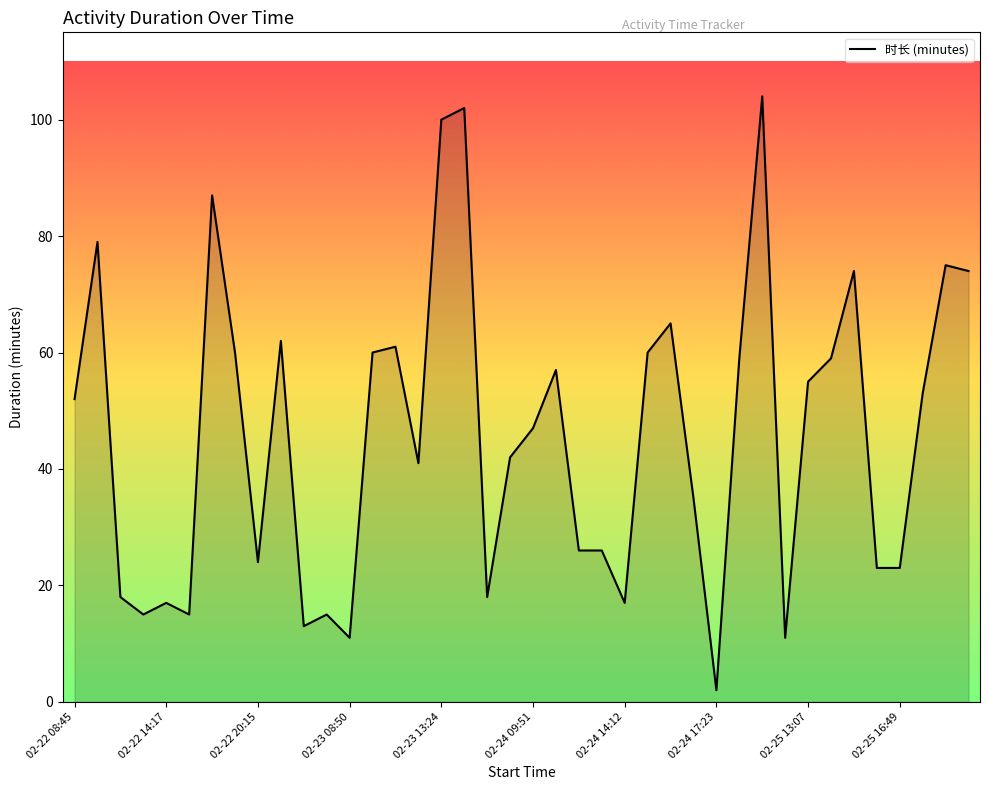

What is the difference between the maximum and minimum values?

102